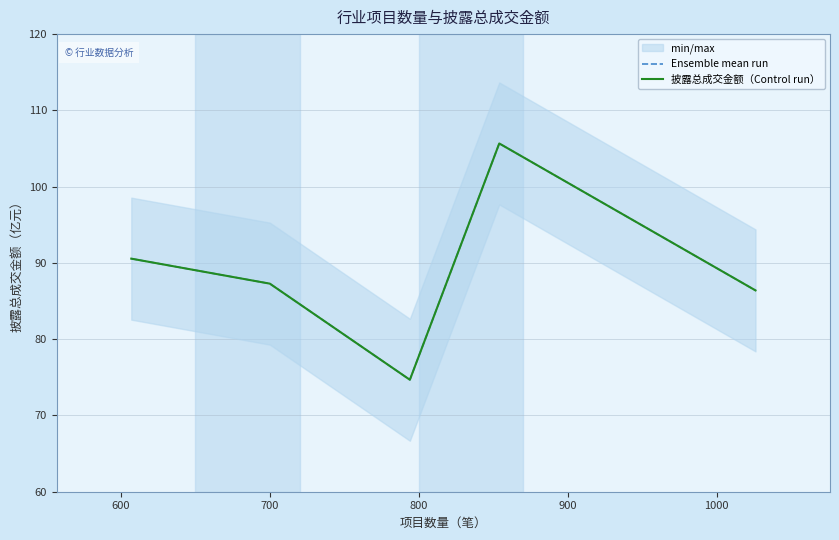

Does the chart have visible grid lines?

Yes